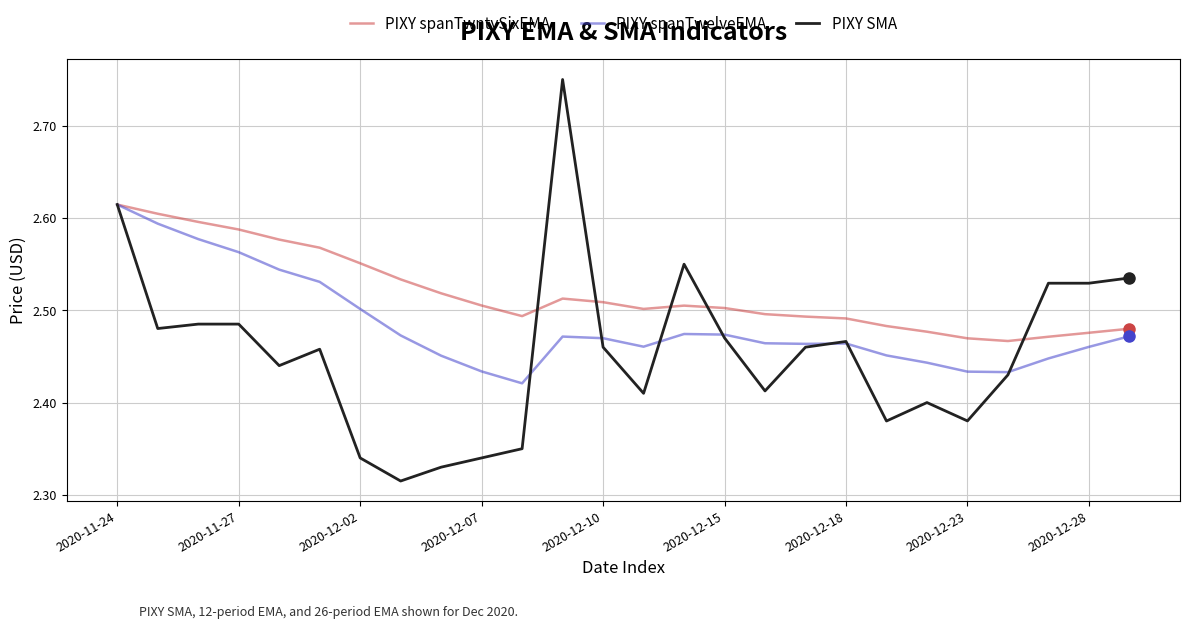

Which series has the widest spread of values?

PIXY SMA